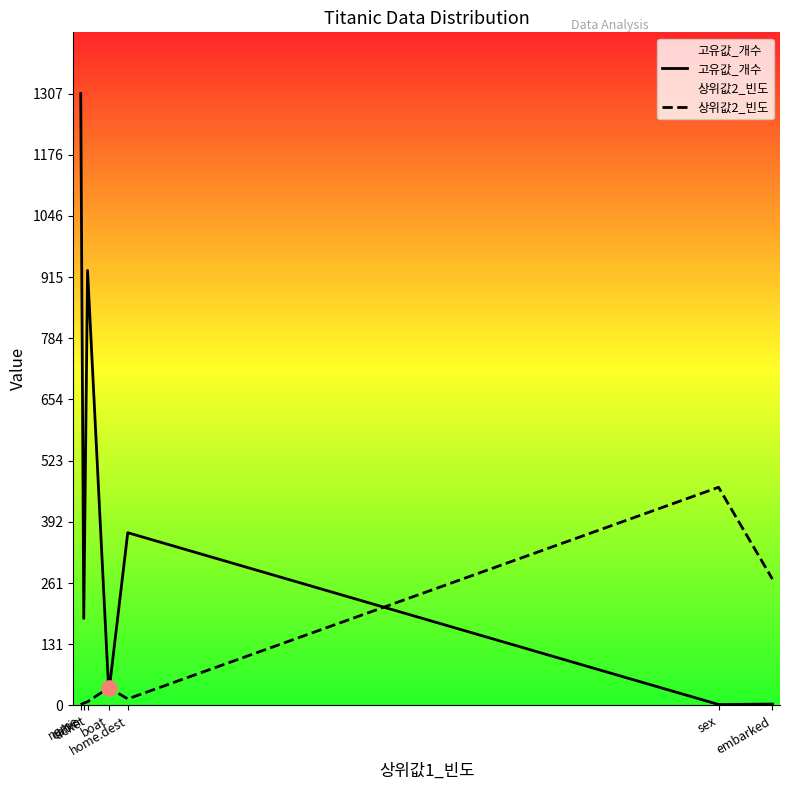

Which series contains the highest Y value?

고유값_개수